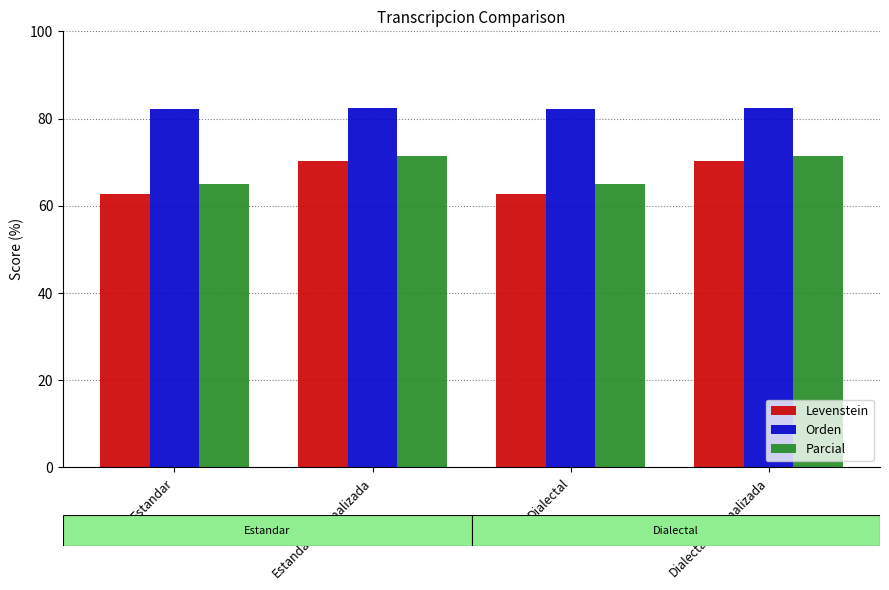

What is the total value across all series at Estandar_normalizada?

224.1